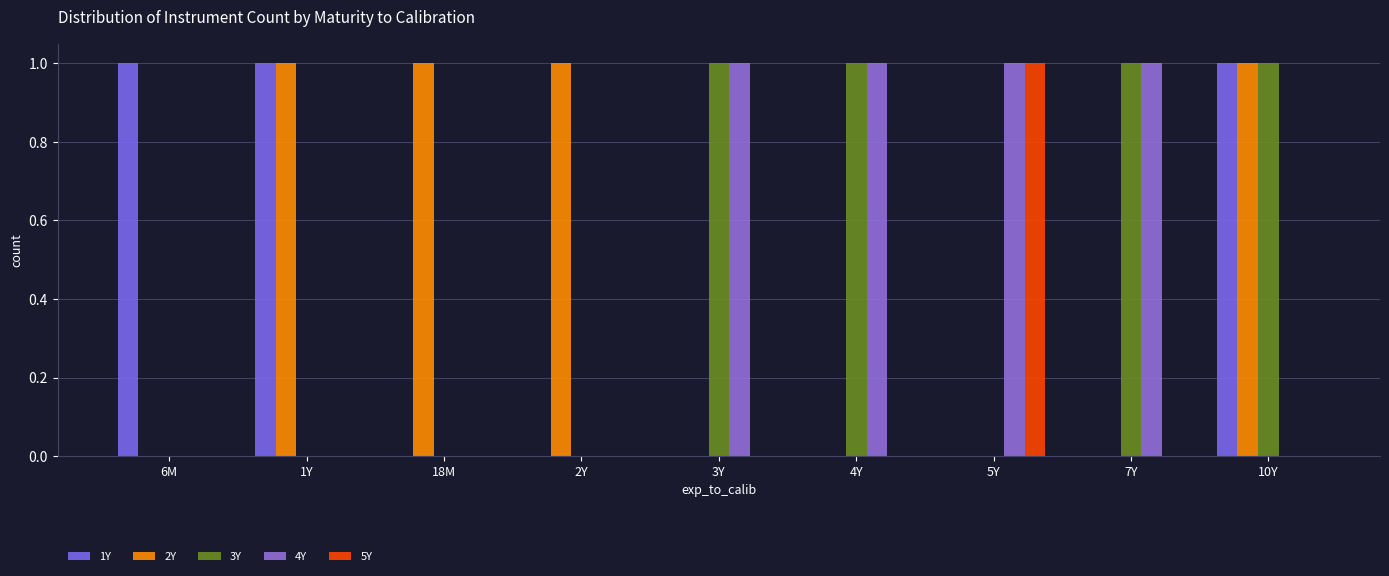

Are the bars horizontal?

No